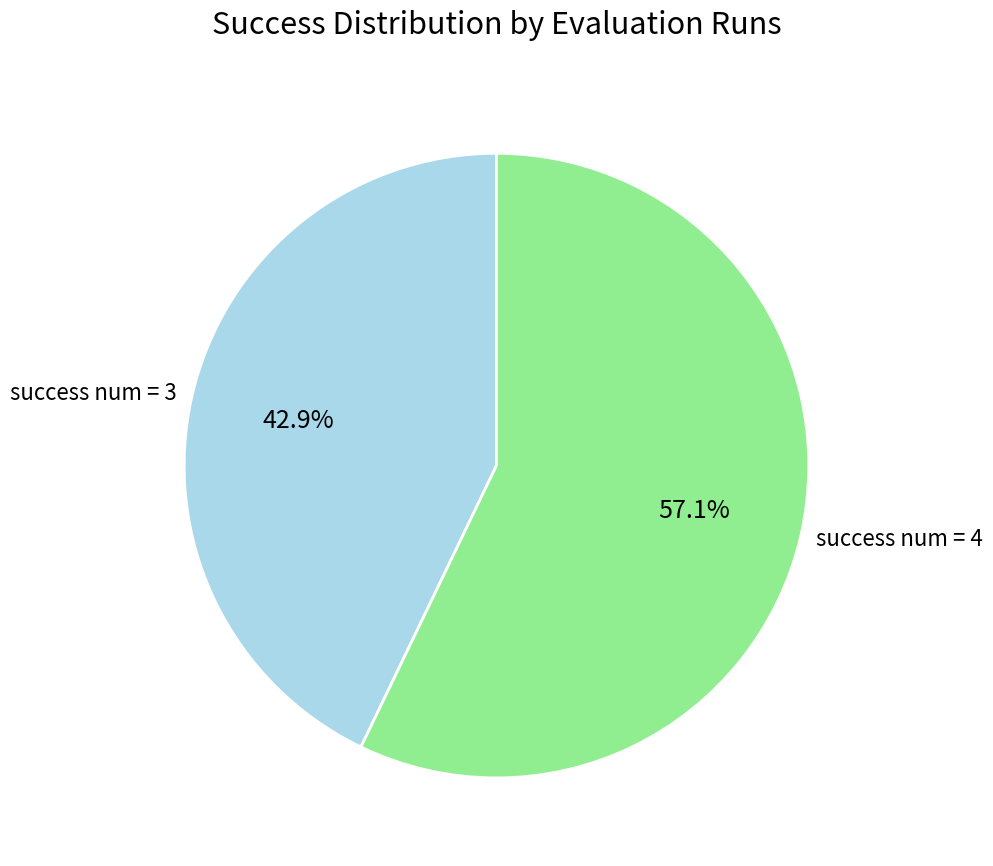

To the nearest percent, what is the combined percentage of success num = 3 and success num = 4?

100%